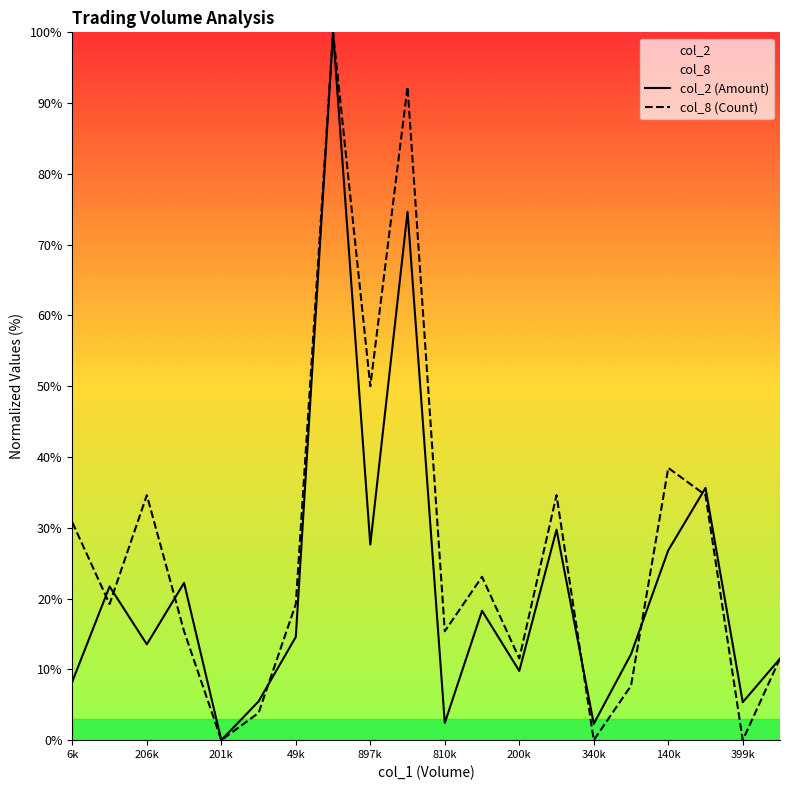

Between 49k and 399k, which series saw the biggest shift?

col_8 (Count)